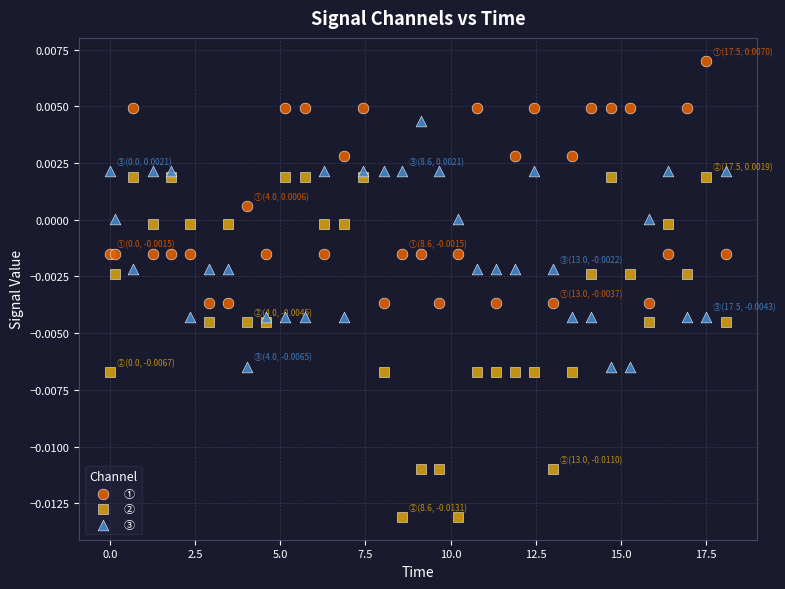

What are all the series names shown in the legend?

①, ②, ③